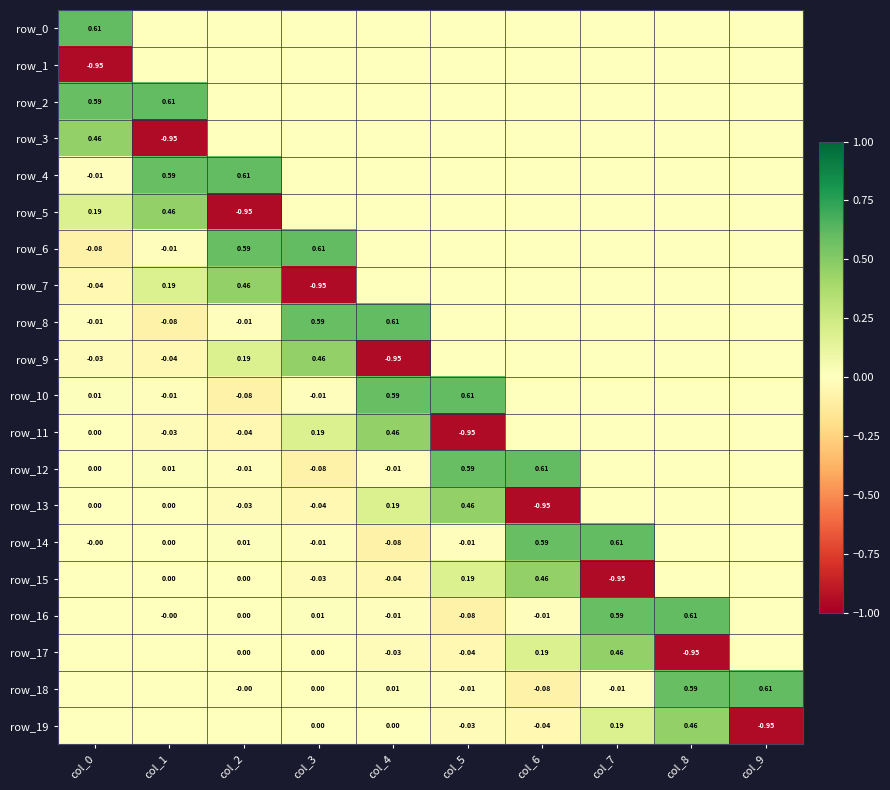

Is the value of row_14 at col_4 greater than the value of row_17 at col_5?

No